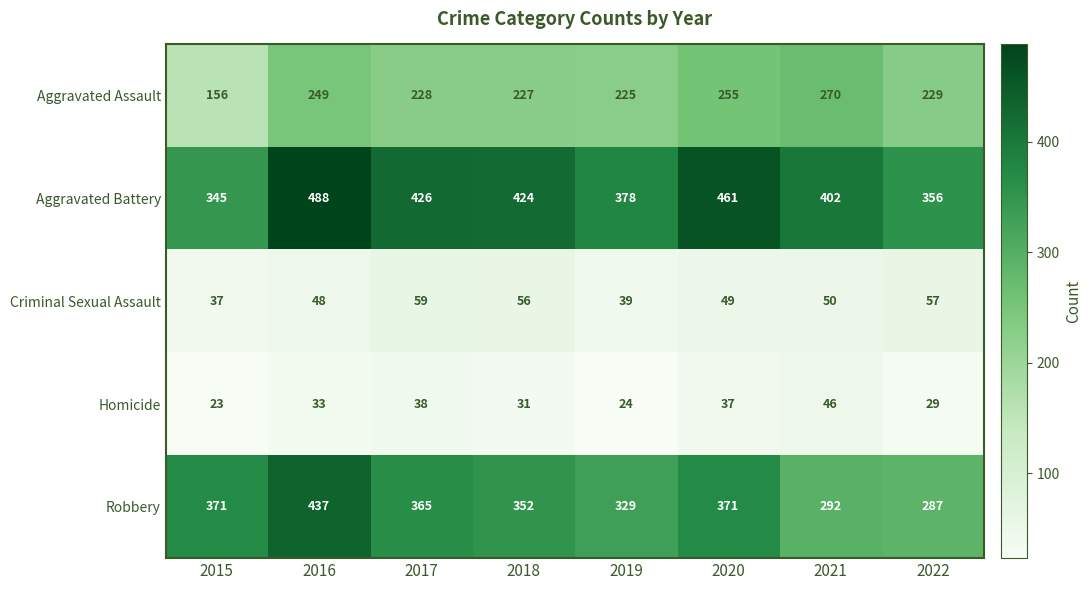

Is it true that Robbery equals 371 at 2015?

True